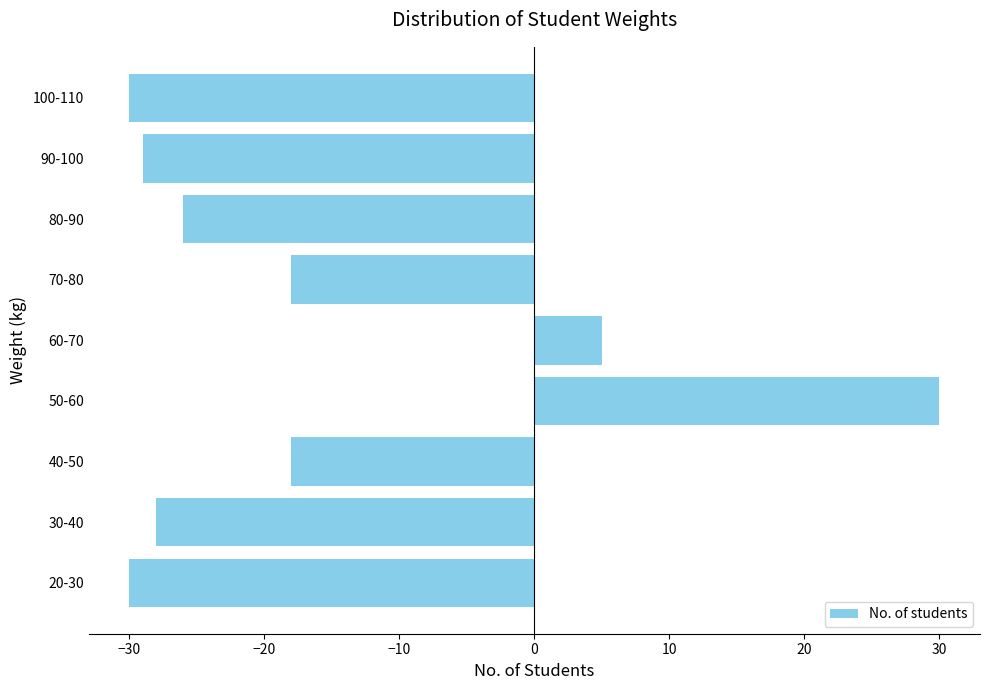

The value at 20-30 is -30. True or false?

True